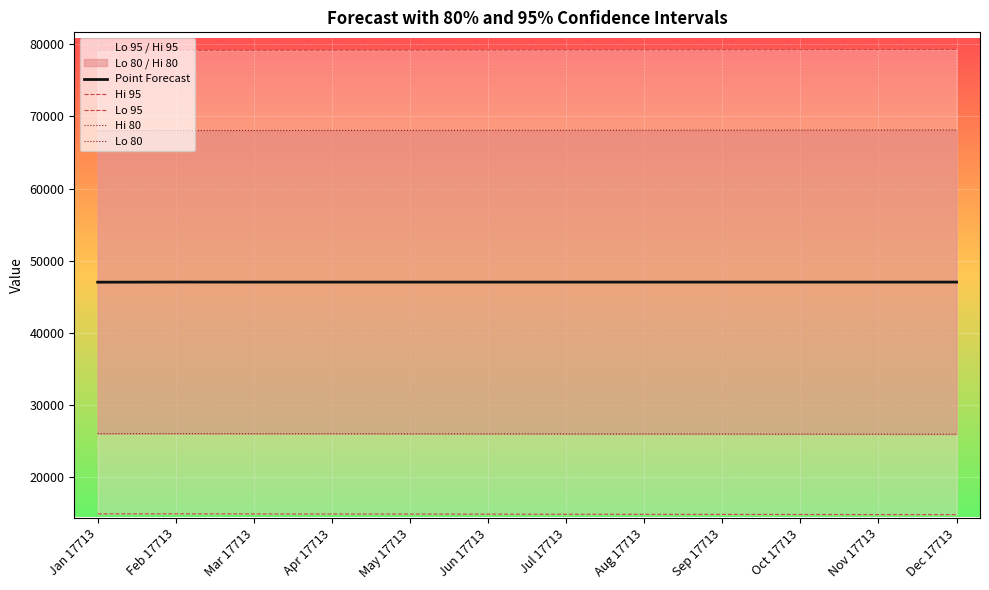

What are all the series names shown in the legend?

Point Forecast, Hi 95, Lo 95, Hi 80, Lo 80